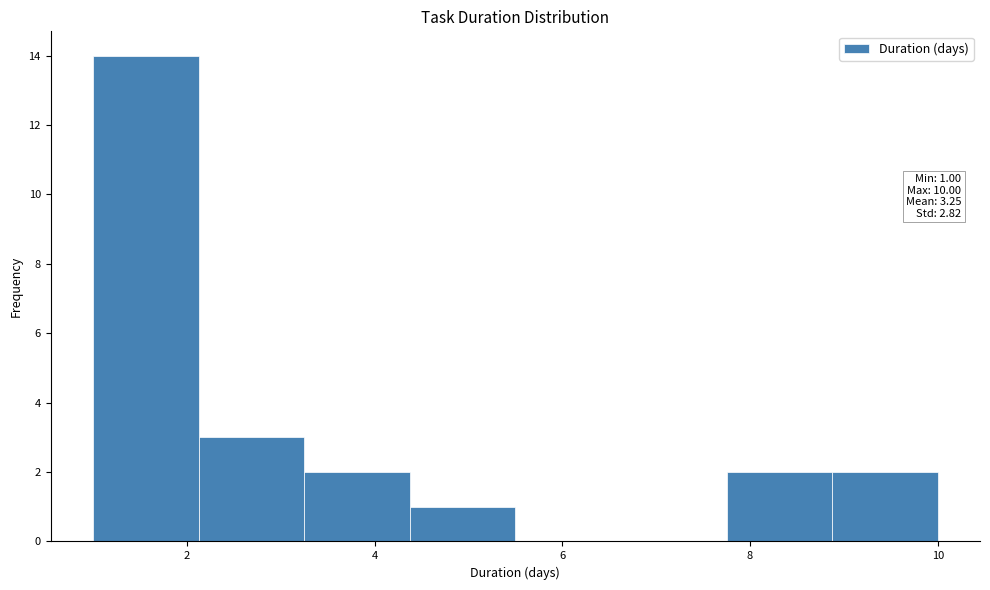

Which range on the x-axis has the tallest bar?

1.0 to 2.2